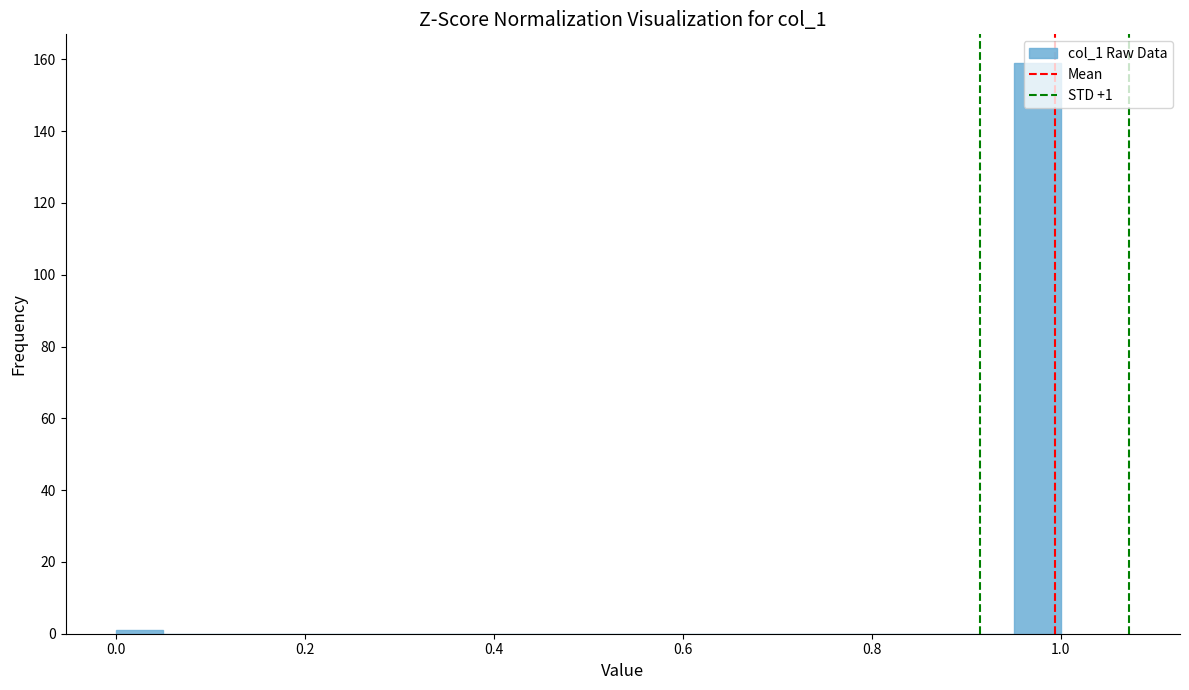

Read against the x-axis, roughly where is the centre of the tallest bar?

0.98